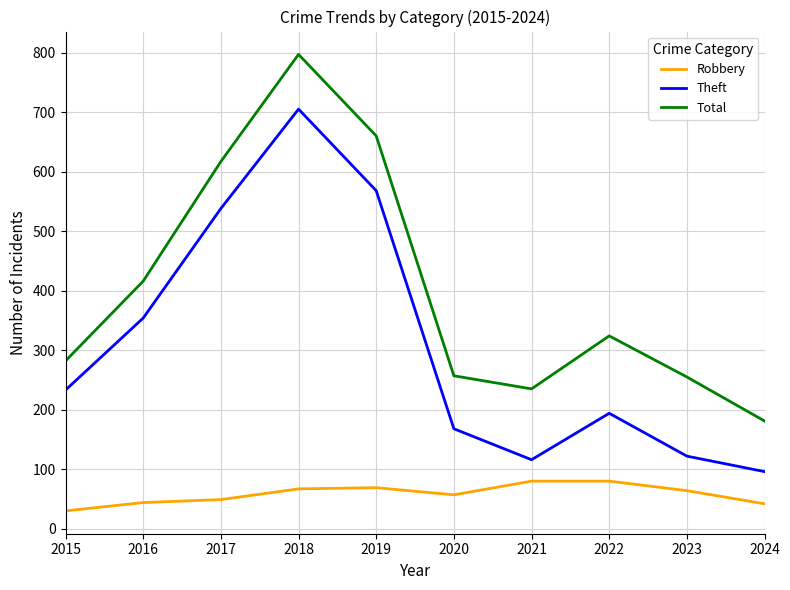

The Total series shows 630 at 2016. True or false?

False